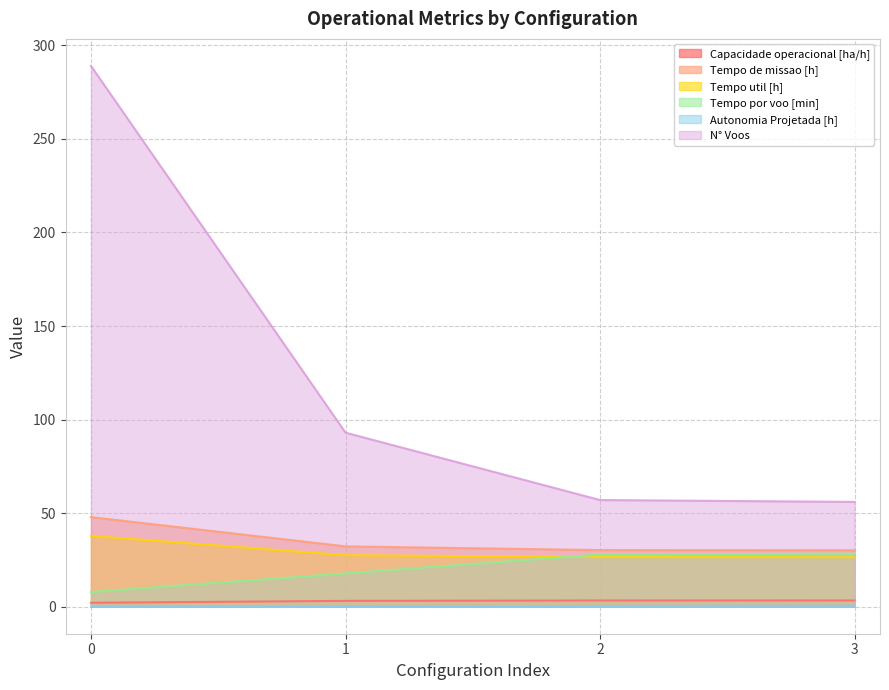

Reading left to right, list all the values displayed in this chart.

Capacidade operacional [ha/h]: 2.1	3.1	3.3	3.3
Tempo de missao [h]: 47.9	32.2	30.2	30.1
Tempo util [h]: 37.8	27.5	26.5	26.4
Tempo por voo [min]: 7.9	17.8	27.9	28.3
Autonomia Projetada [h]: 0.1	0.3	0.4	0.5
N° Voos: 289.0	93.0	57.0	56.0